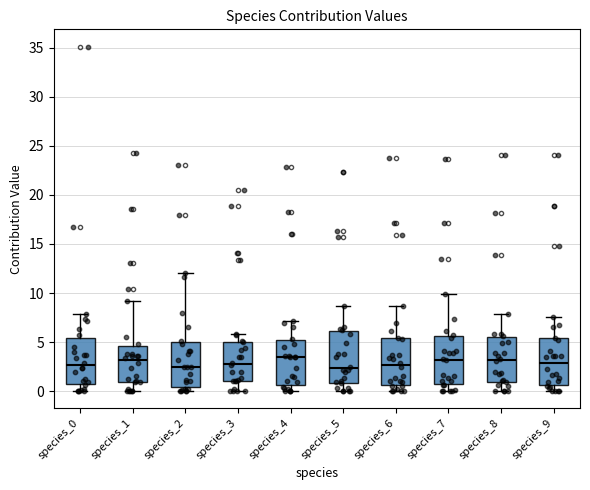

Reading left to right, transcribe this box plot: for each box, give where its median line is, the range the box spans, and where its two whiskers end, as read against the y-axis. The values are not printed on the chart, so give them approximately, as read against the axis.

species_0: median 2.5, box 0.5 to 5.5, whiskers 0.0 to 8.0
species_1: median 3.0, box 1.0 to 4.5, whiskers 0.0 to 9.0
species_2: median 2.5, box 0.5 to 5.0, whiskers 0.0 to 12.0
species_3: median 3.0, box 1.0 to 5.0, whiskers 0.0 to 6.0
species_4: median 3.5, box 0.5 to 5.0, whiskers 0.0 to 7.0
species_5: median 2.5, box 1.0 to 6.0, whiskers 0.0 to 8.5
species_6: median 2.5, box 0.5 to 5.5, whiskers 0.0 to 8.5
species_7: median 3.0, box 0.5 to 5.5, whiskers 0.0 to 10.0
species_8: median 3.0, box 1.0 to 5.5, whiskers 0.0 to 8.0
species_9: median 3.0, box 0.5 to 5.5, whiskers 0.0 to 7.5